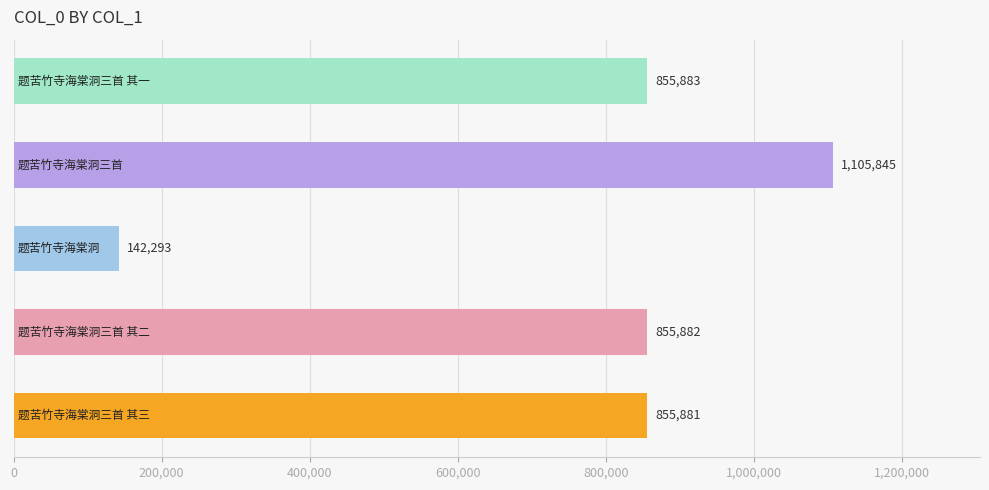

What is the difference between the maximum and minimum values?

963552